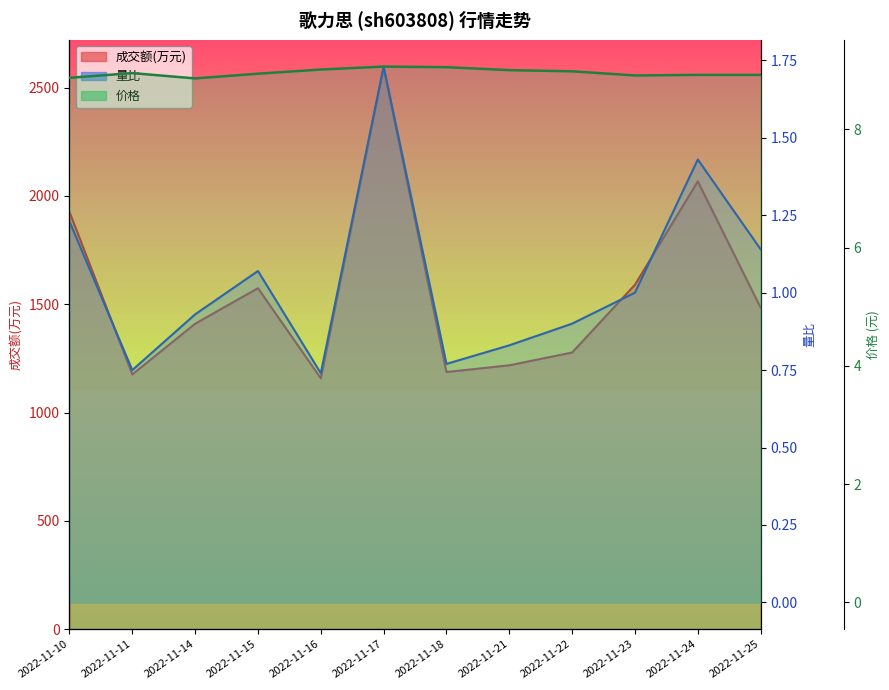

At how many categories does at least one series exceed 1815?

3